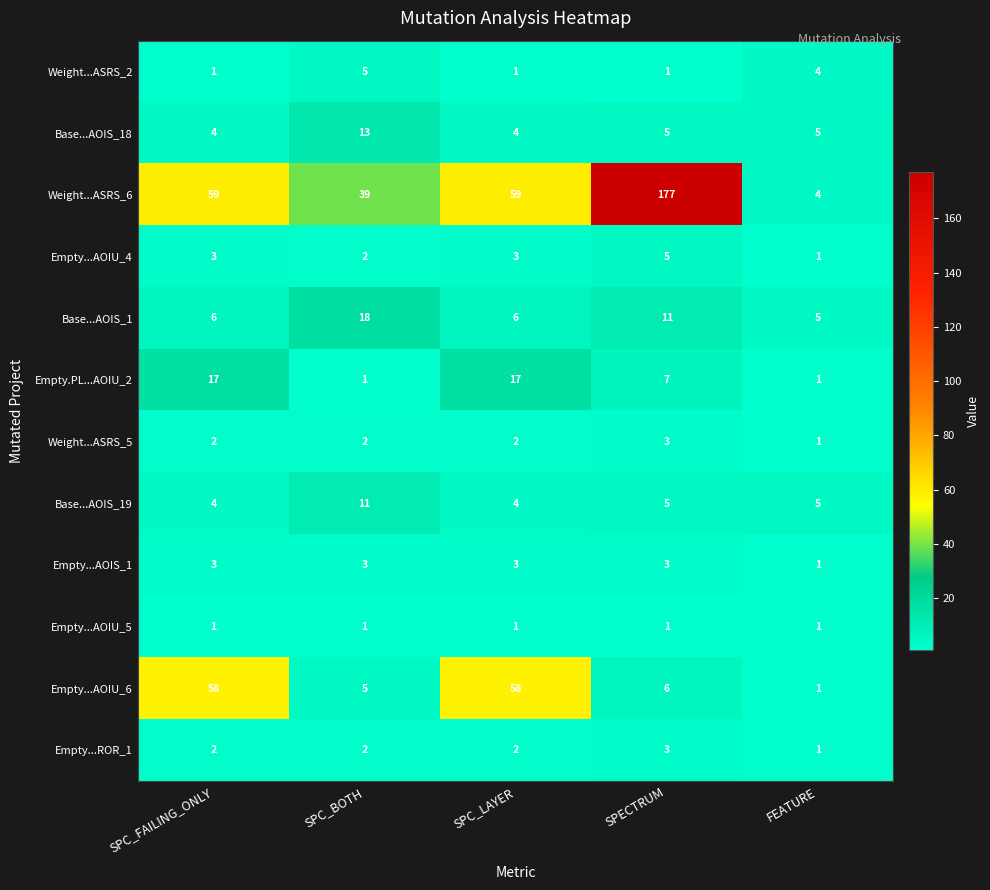

What is the smallest value displayed?

1